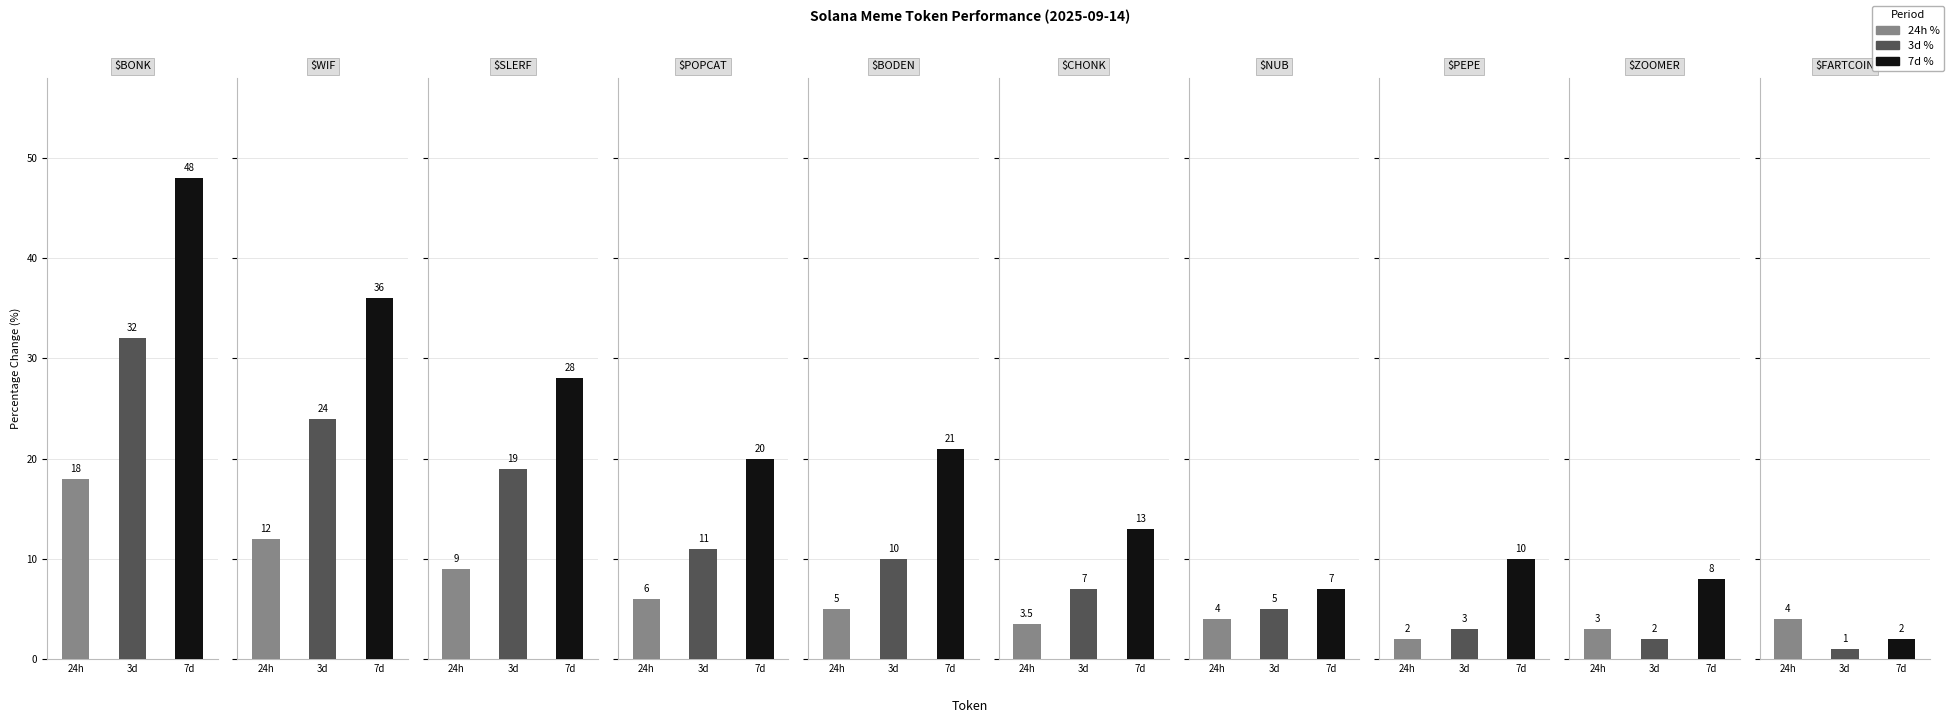

List the labels in order of 24h % value, smallest first.

$PEPE, $ZOOMER, $CHONK, $NUB, $FARTCOIN, $BODEN, $POPCAT, $SLERF, $WIF, $BONK